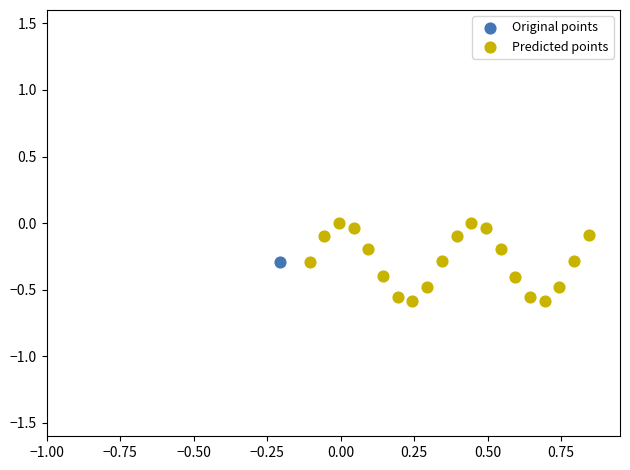

What are all the series names shown in the legend?

Original points, Predicted points